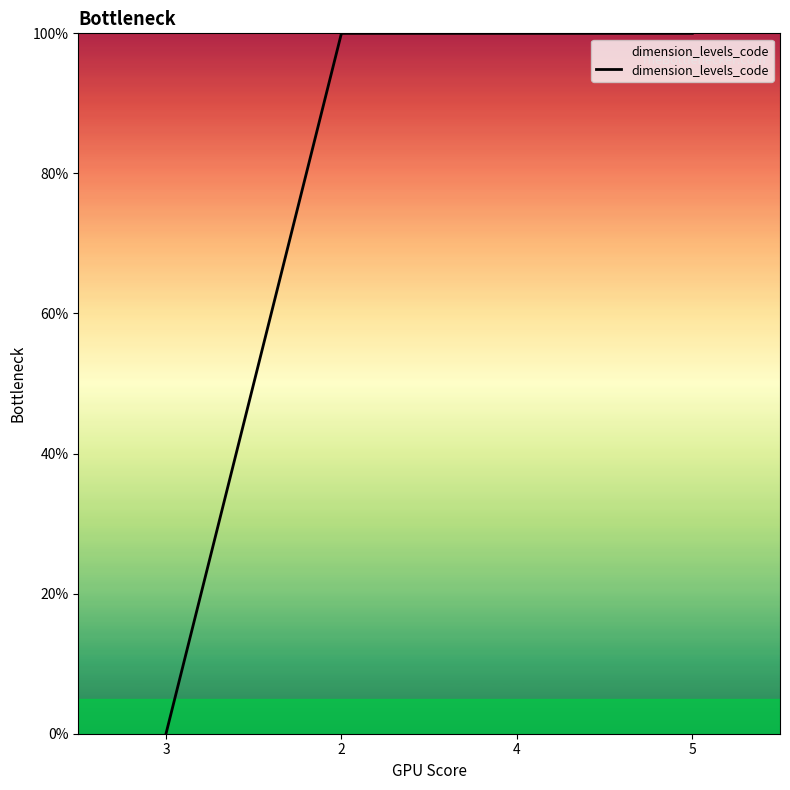

Reading right to left, what are all the values shown in this chart?

100	100	100	0